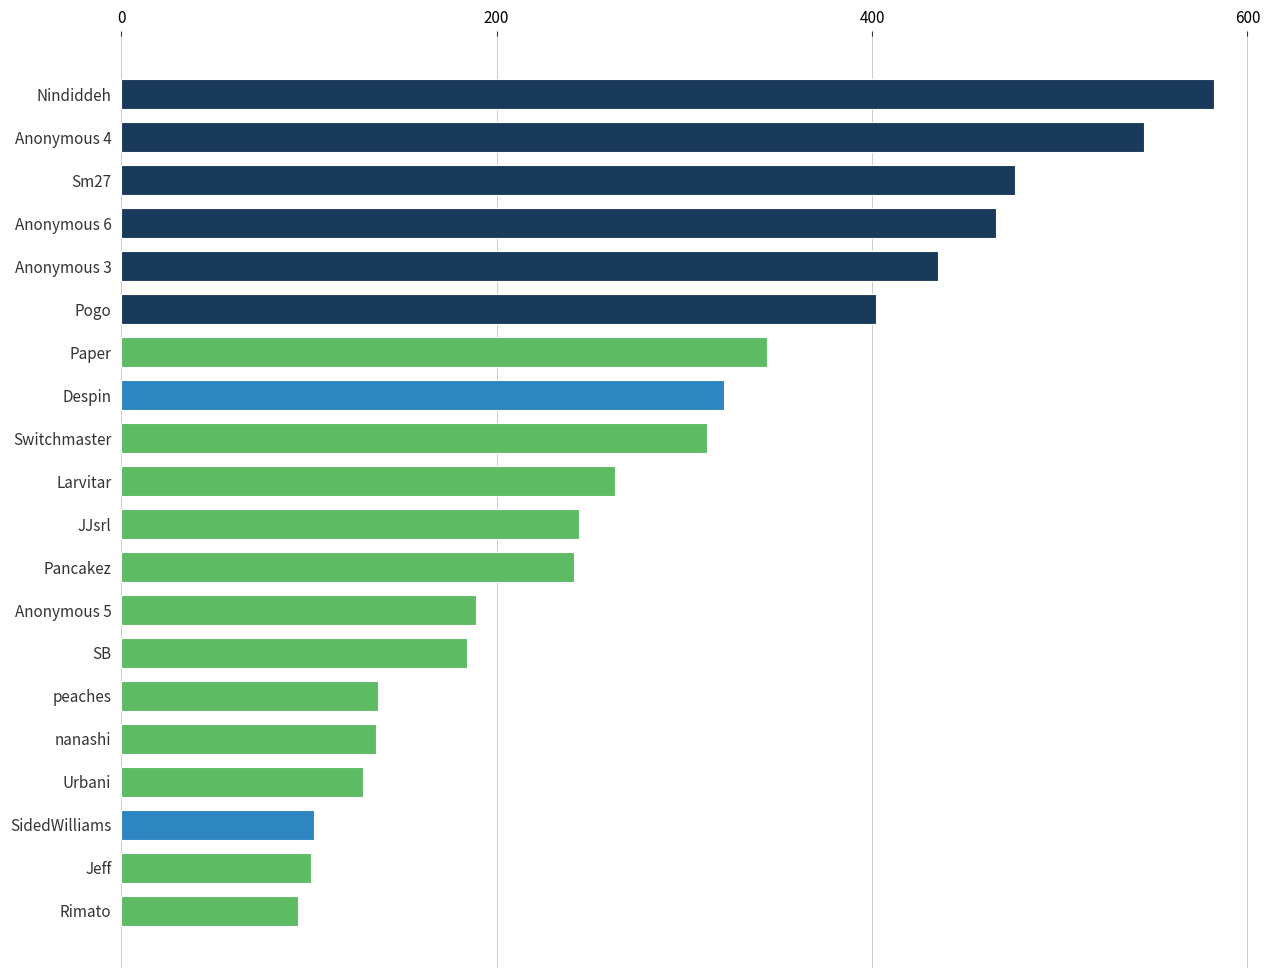

What is the difference between the maximum and second lowest values?

481